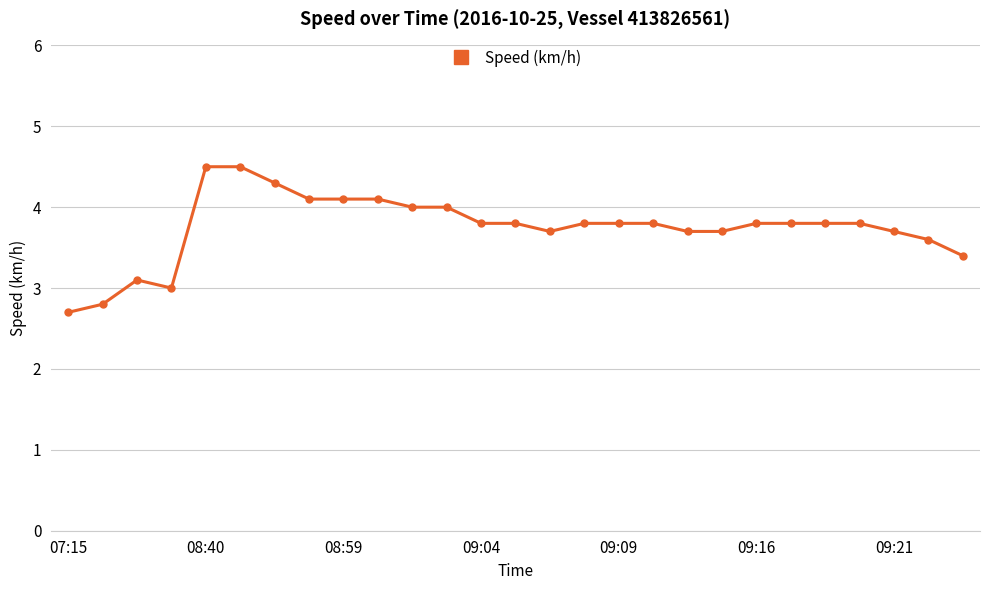

What is the sum of all values?

101.2